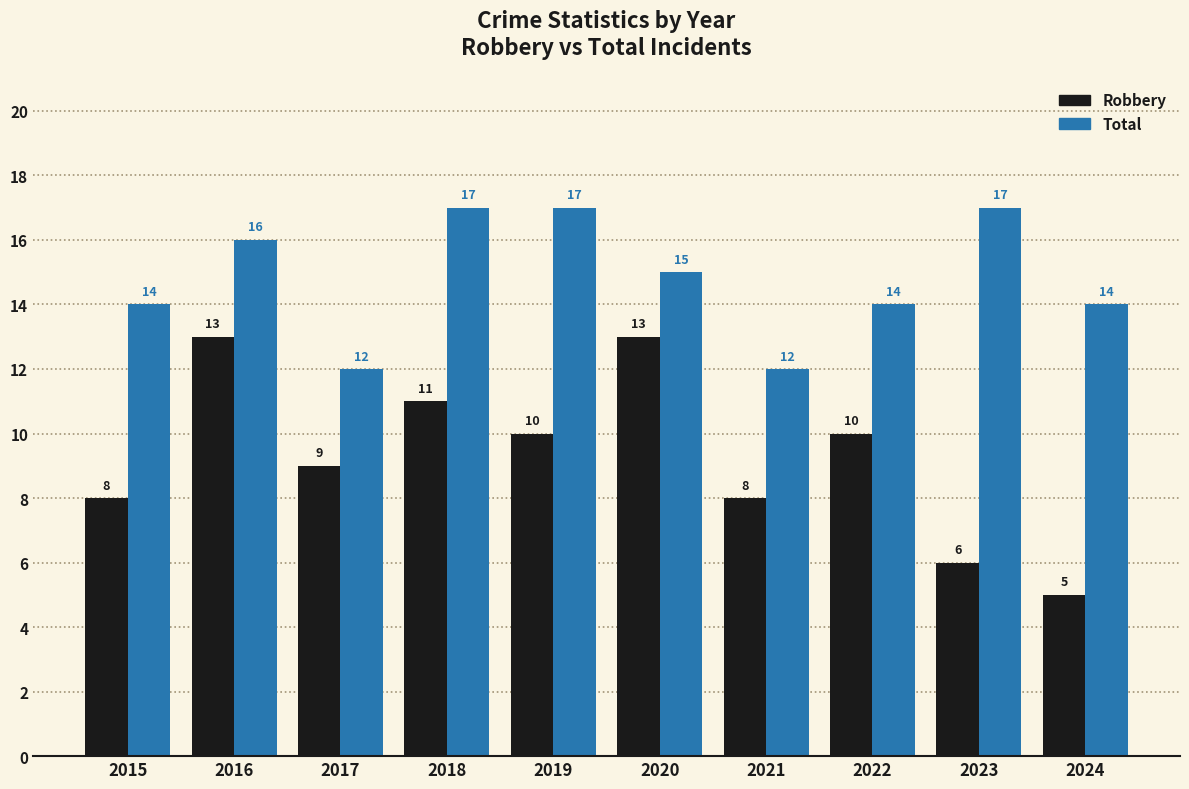

Count the Robbery values in the range 8 to 11.

6